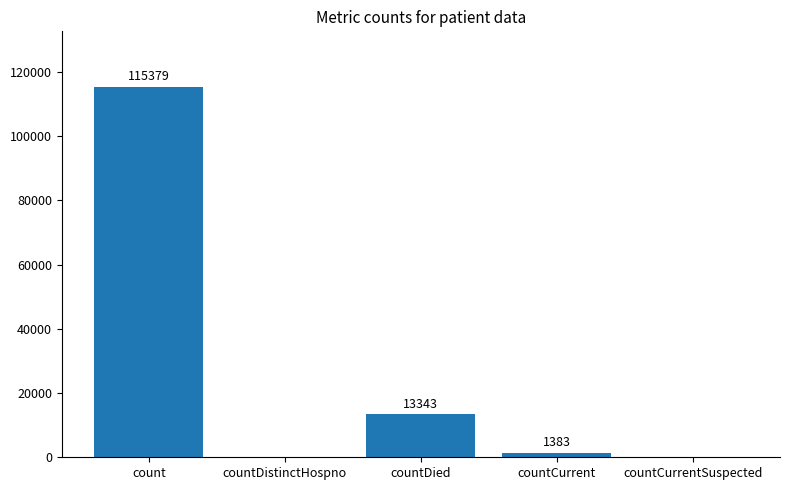

Reading right to left, what are all the values shown in this chart?

countCurrentSuspected=0	countCurrent=1383	countDied=13343	countDistinctHospno=0	count=115379